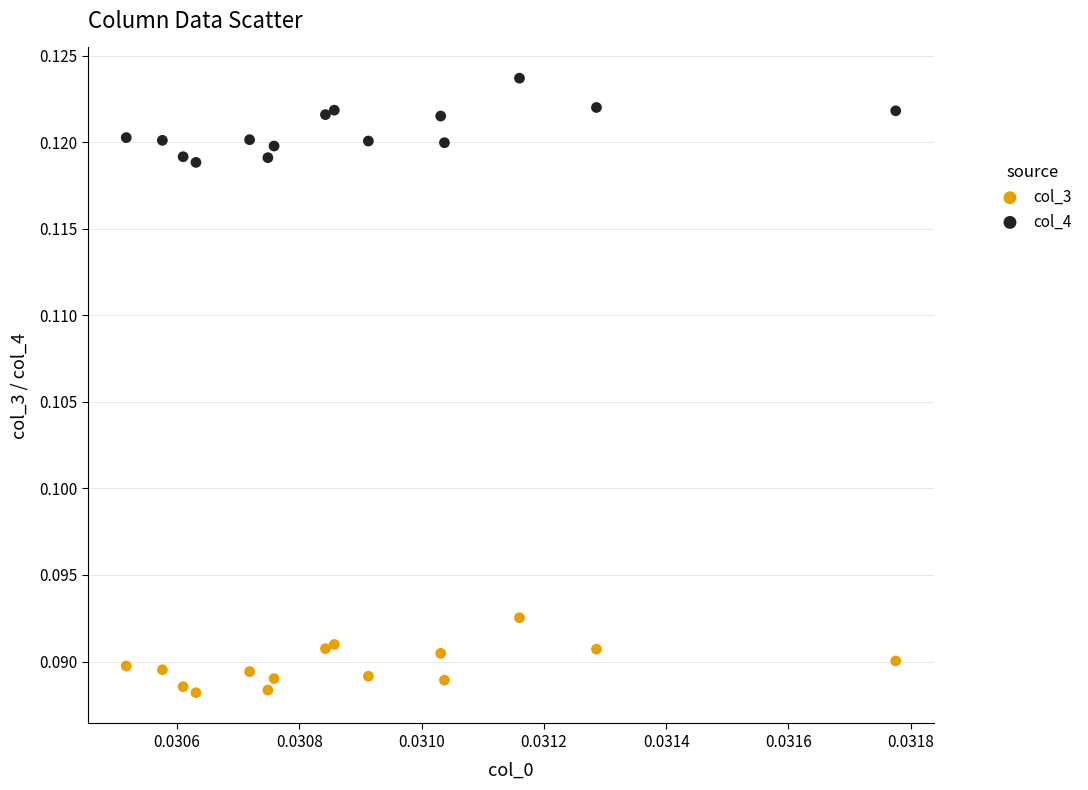

Which series contains the highest Y value?

col_4